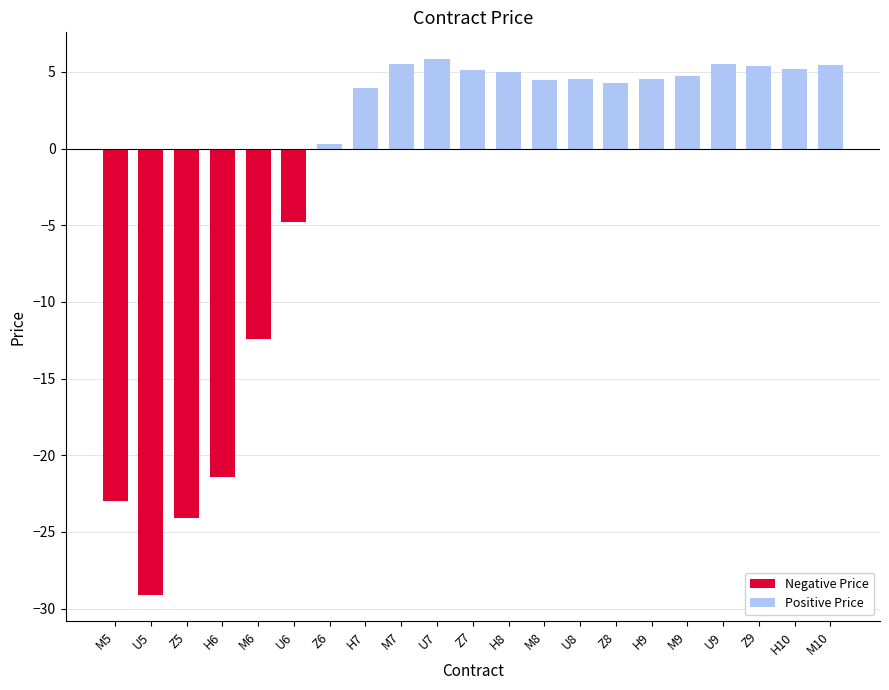

What is the label of the 8th bar from the right?

U8